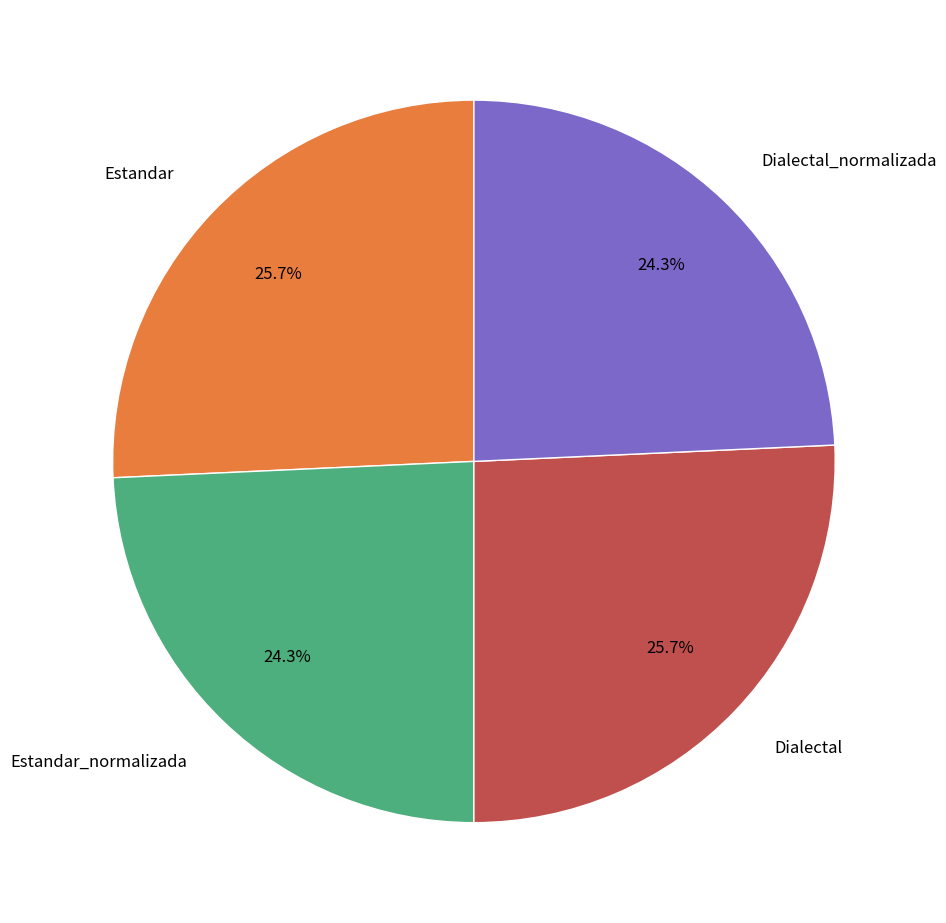

What is the total percentage of Estandar_normalizada and Dialectal?

50.0%